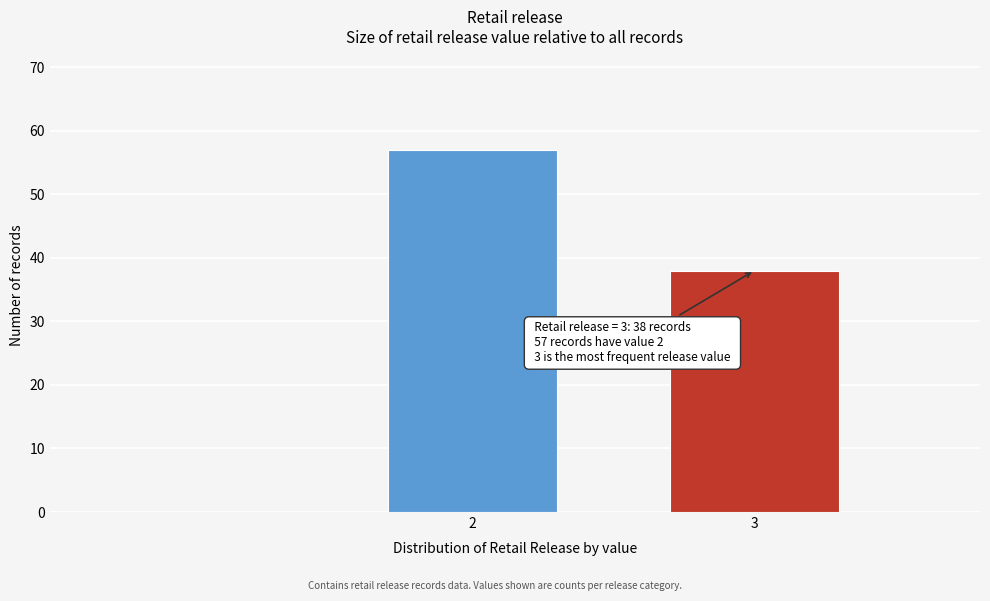

Reading right to left, list all the values displayed in this chart.

38	57